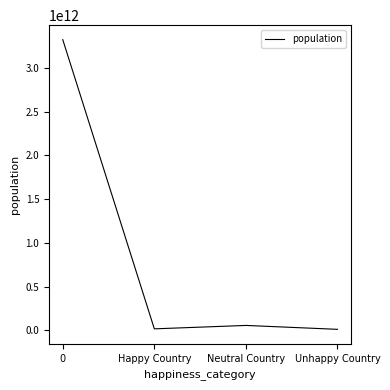

What is the average value?

852730389149